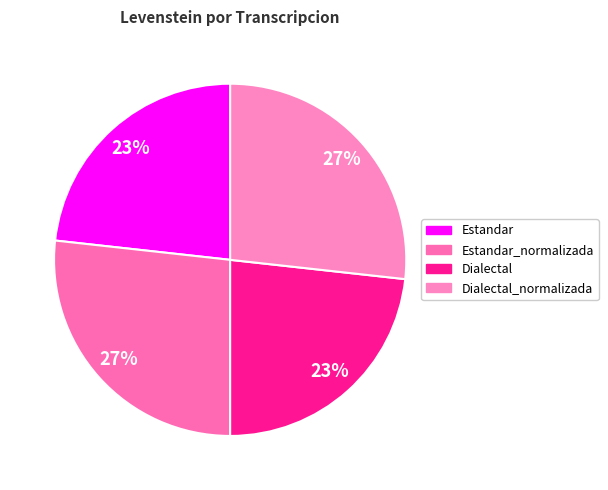

Is it true that Dialectal is 33% of the pie?

False